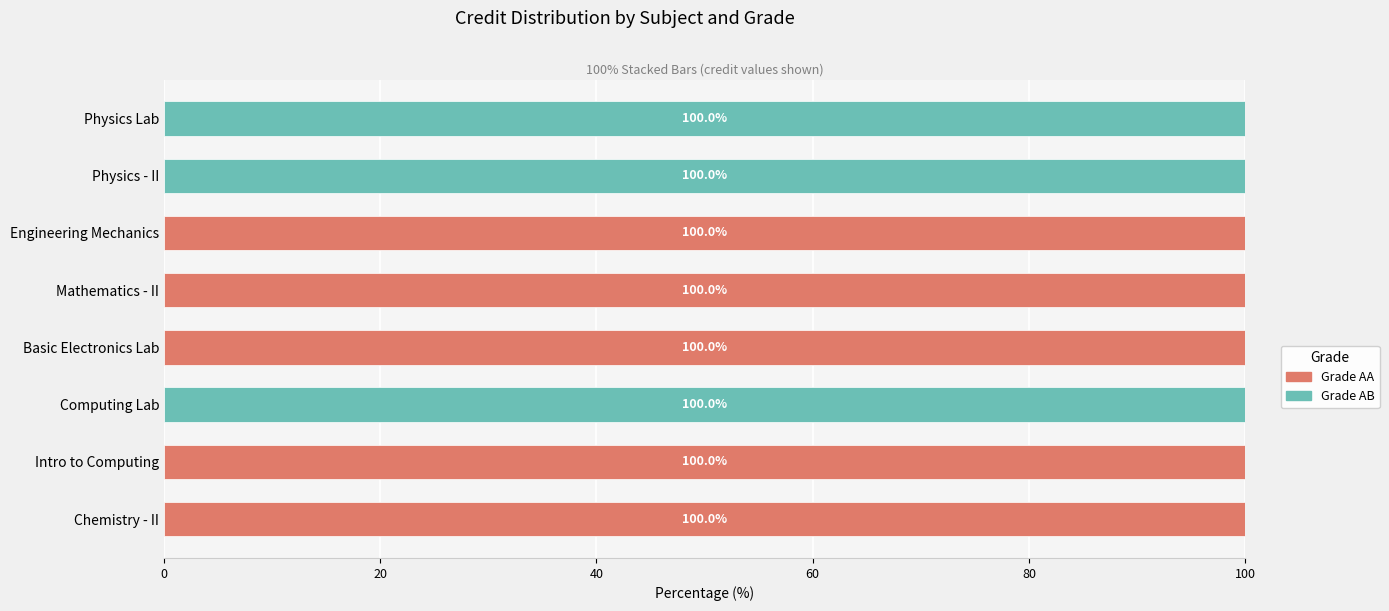

What is the total value across all series at Intro to Computing?

100